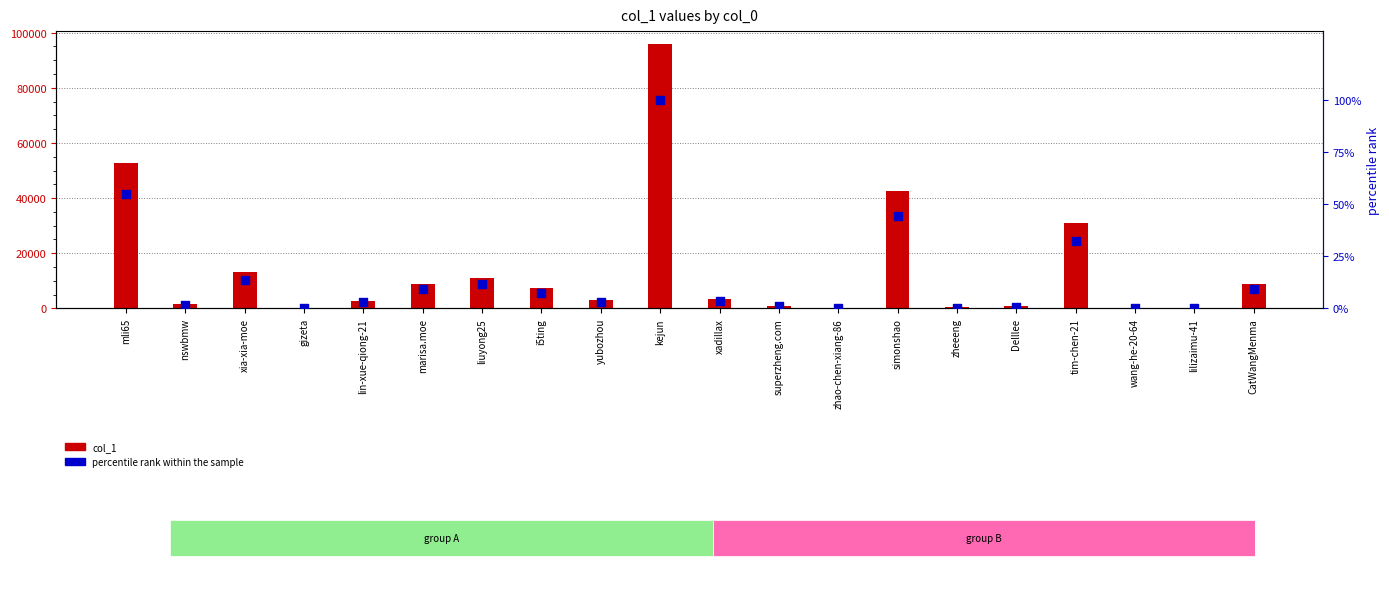

What is the total value across all series at mli65?

52772.0